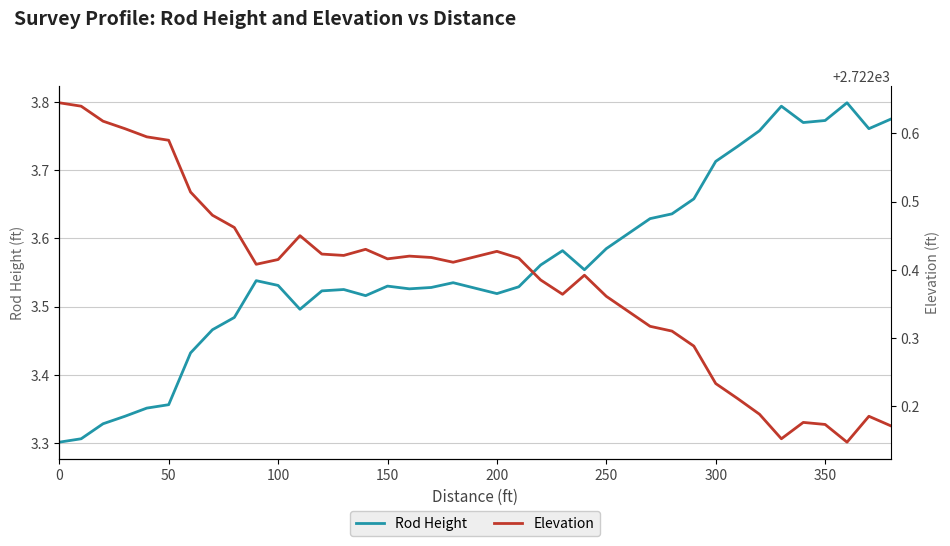

What is the difference between the maximum and second lowest values in the Elevation series?

0.5